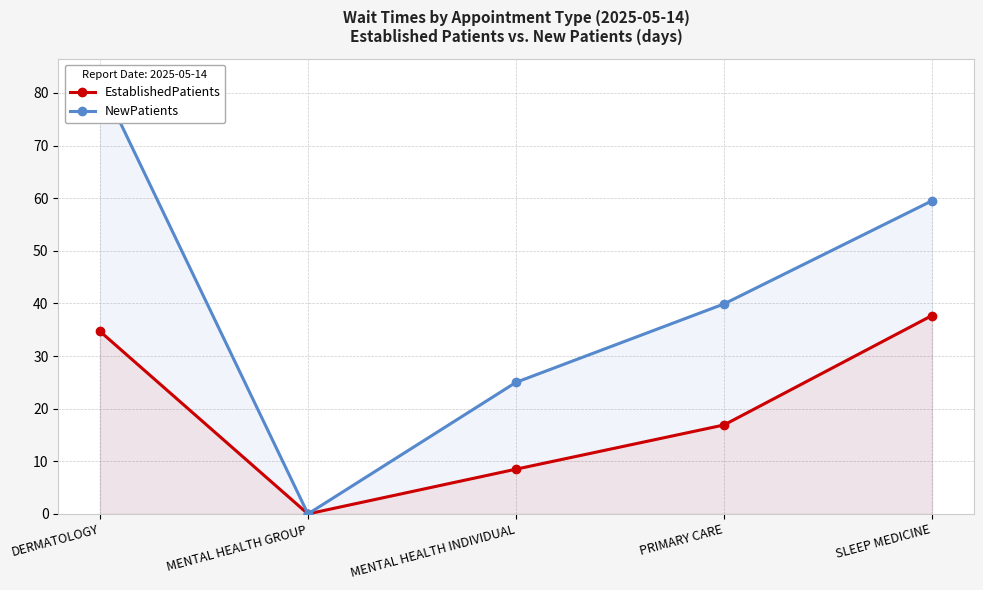

Between MENTAL HEALTH GROUP and MENTAL HEALTH INDIVIDUAL, which series saw the biggest shift?

NewPatients